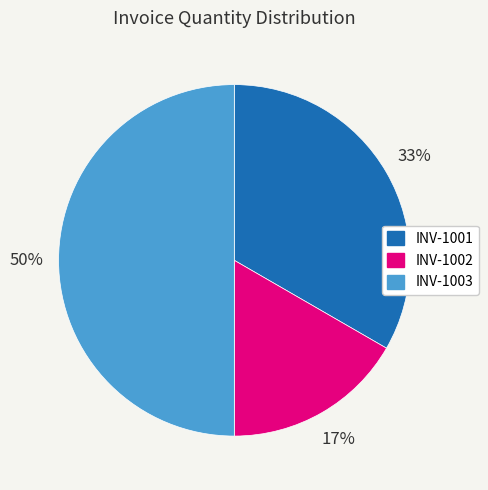

True or false: INV-1003 accounts for 50% of the total.

True